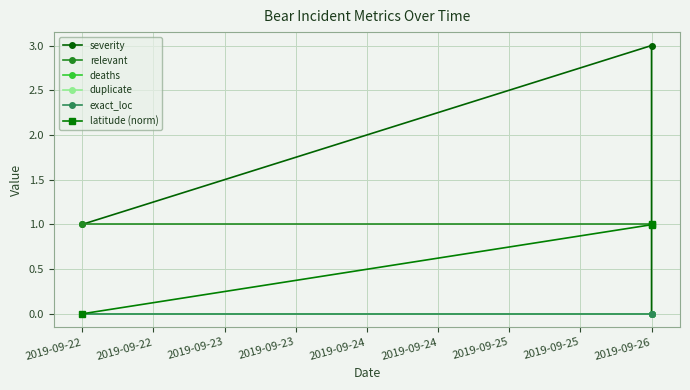

Which series has the largest total across all categories?

severity